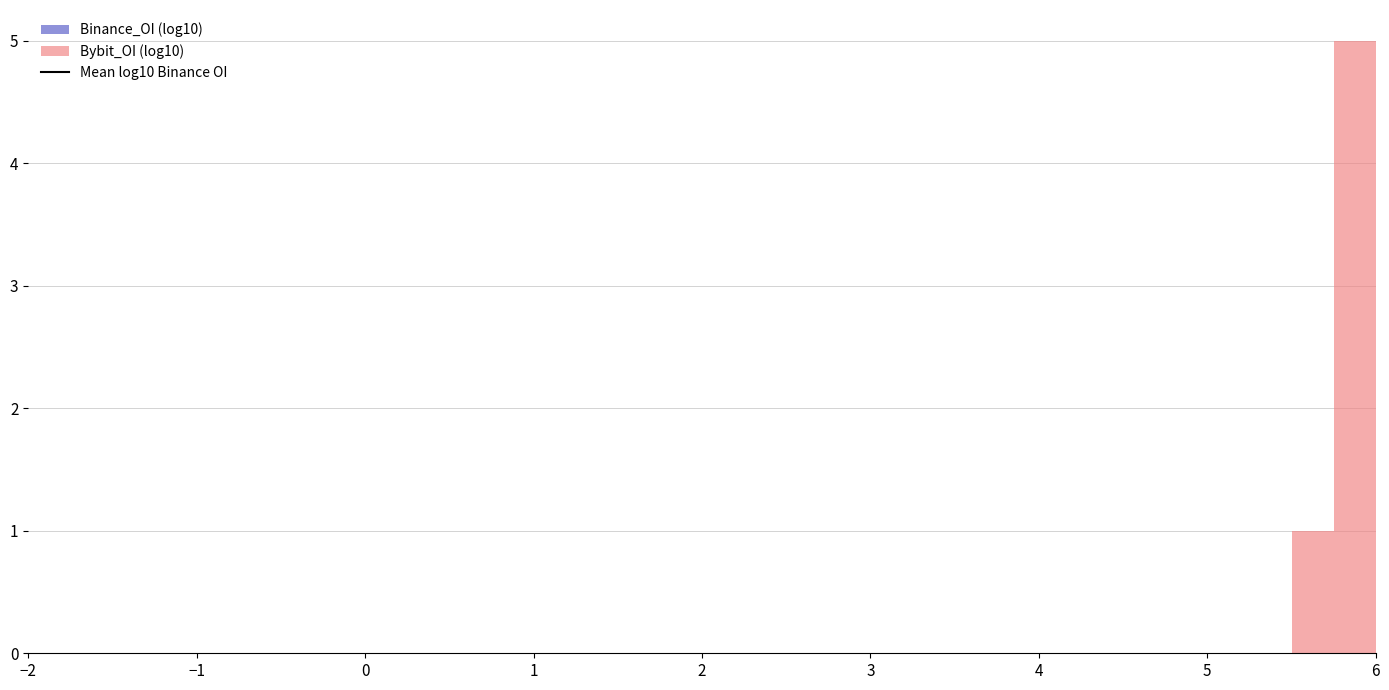

Read against the x-axis, roughly where is the centre of the tallest bar?

5.9